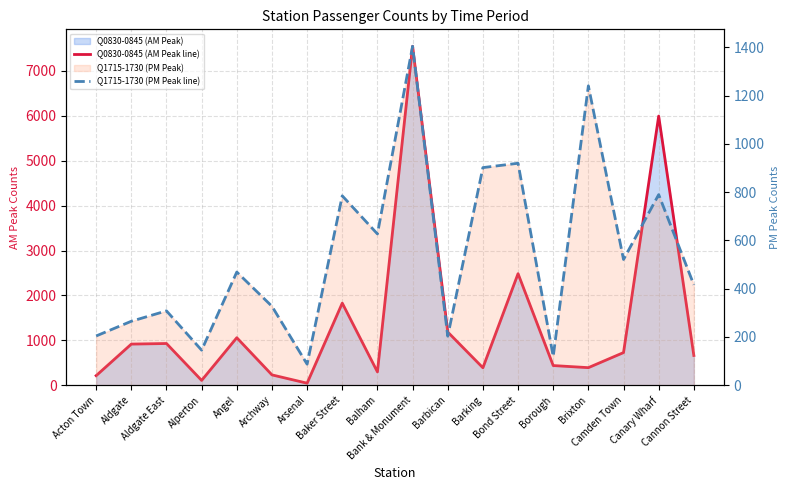

Reading left to right, extract all data points from this chart.

Q0830-0845 (AM Peak line): 212	915	928	106	1057	229	44	1828	296	7550	1184	388	2484	437	390	726	5995	661
Q1715-1730 (PM Peak line): 204	265	308	145	469	327	87	785	627	1405	203	902	920	119	1241	521	790	416